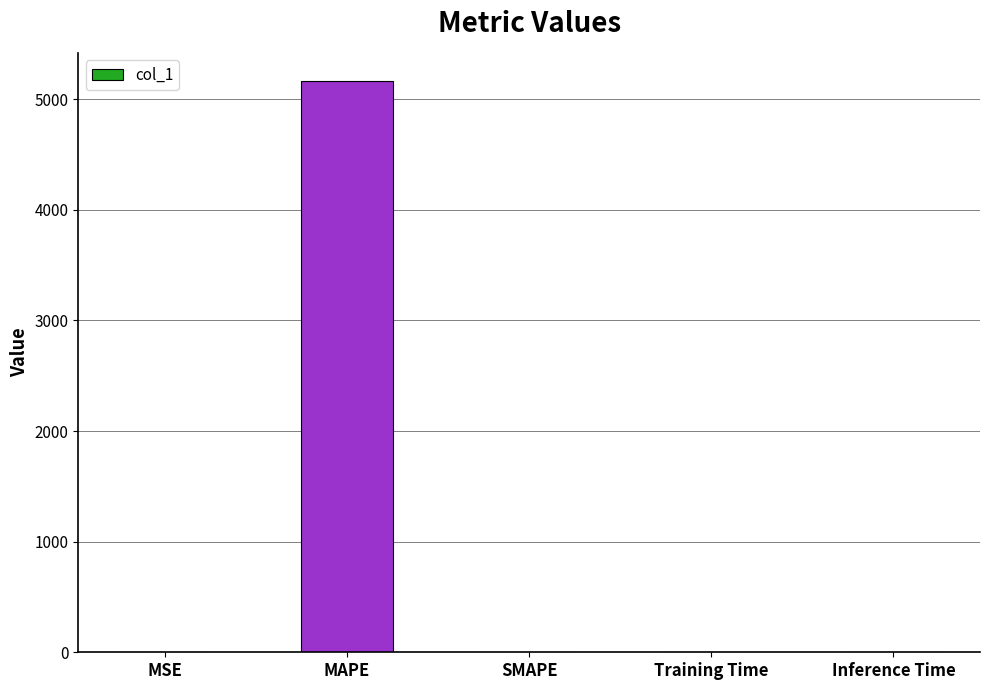

Is it true that the value at Training Time is 0.0?

True